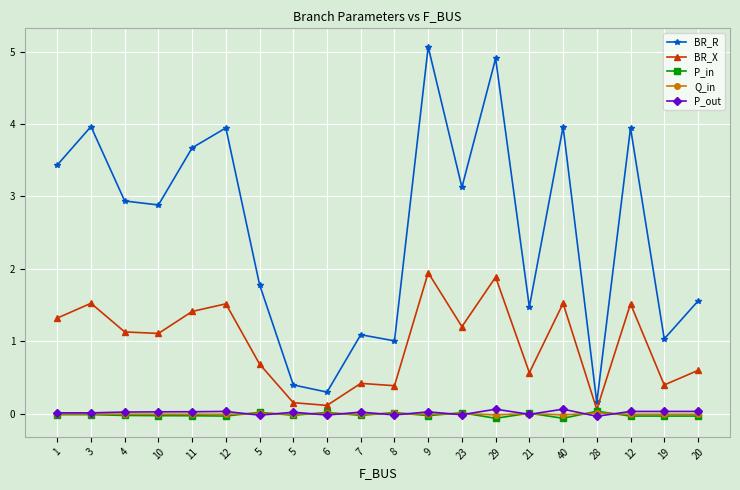

What is the label of the 18th point from the left?

12